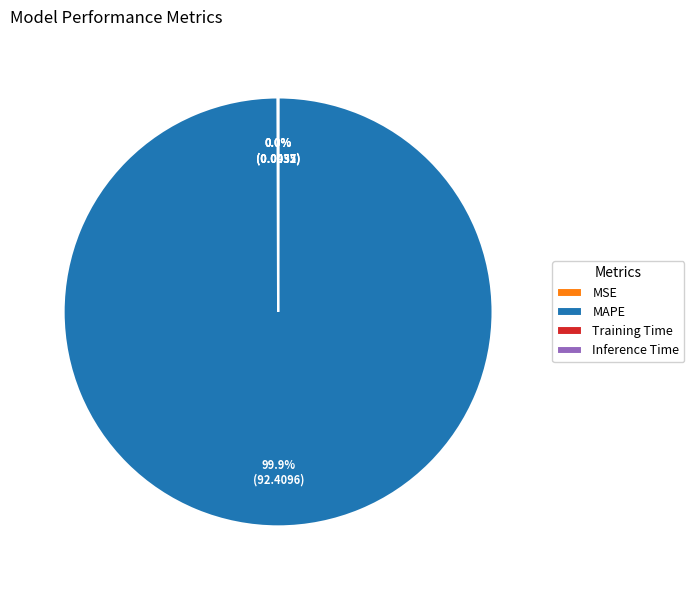

Which category accounts for the majority?

MAPE